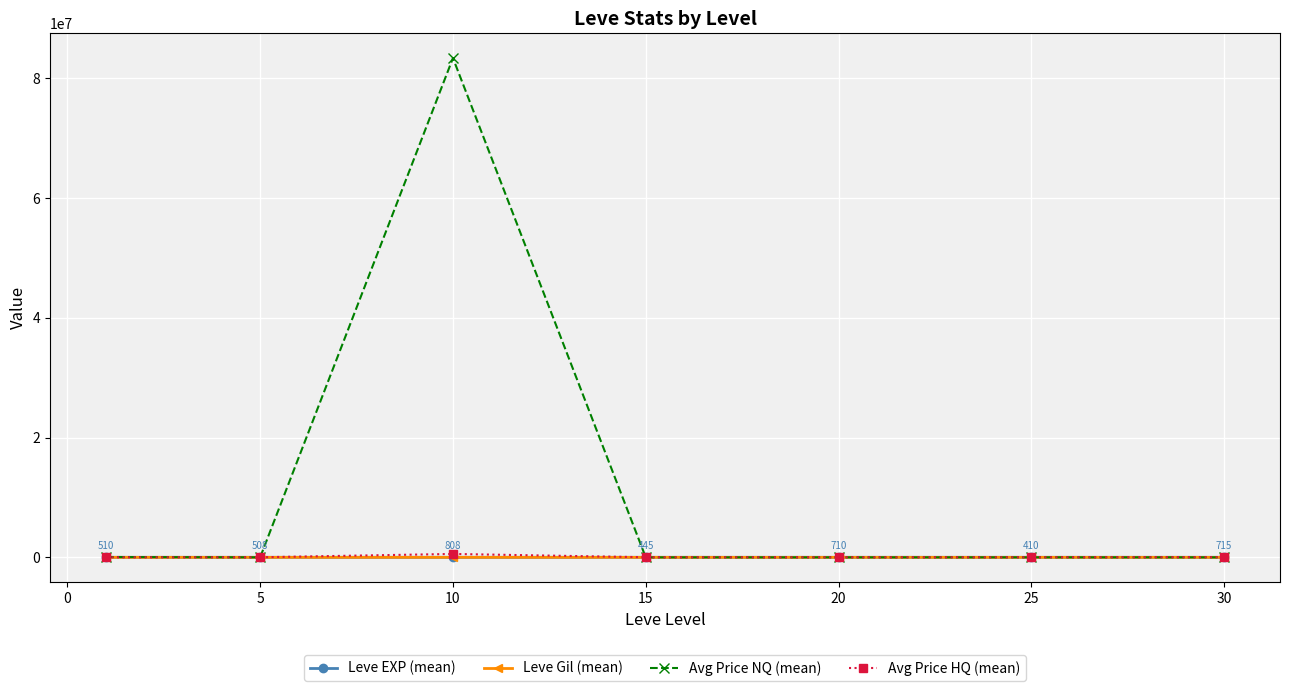

True or false: Avg Price HQ (mean) and Leve EXP (mean) intersect in this chart.

False